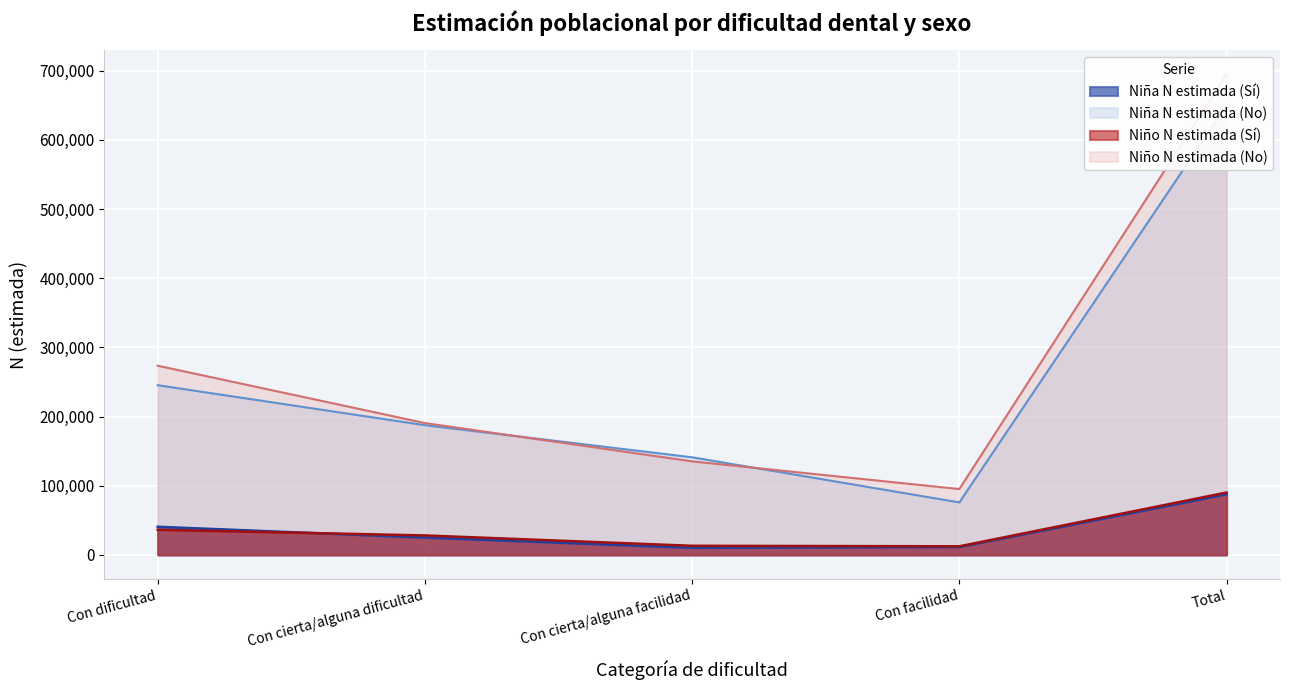

Where does the Niña N estimada (No) series first go above 187526?

Con dificultad